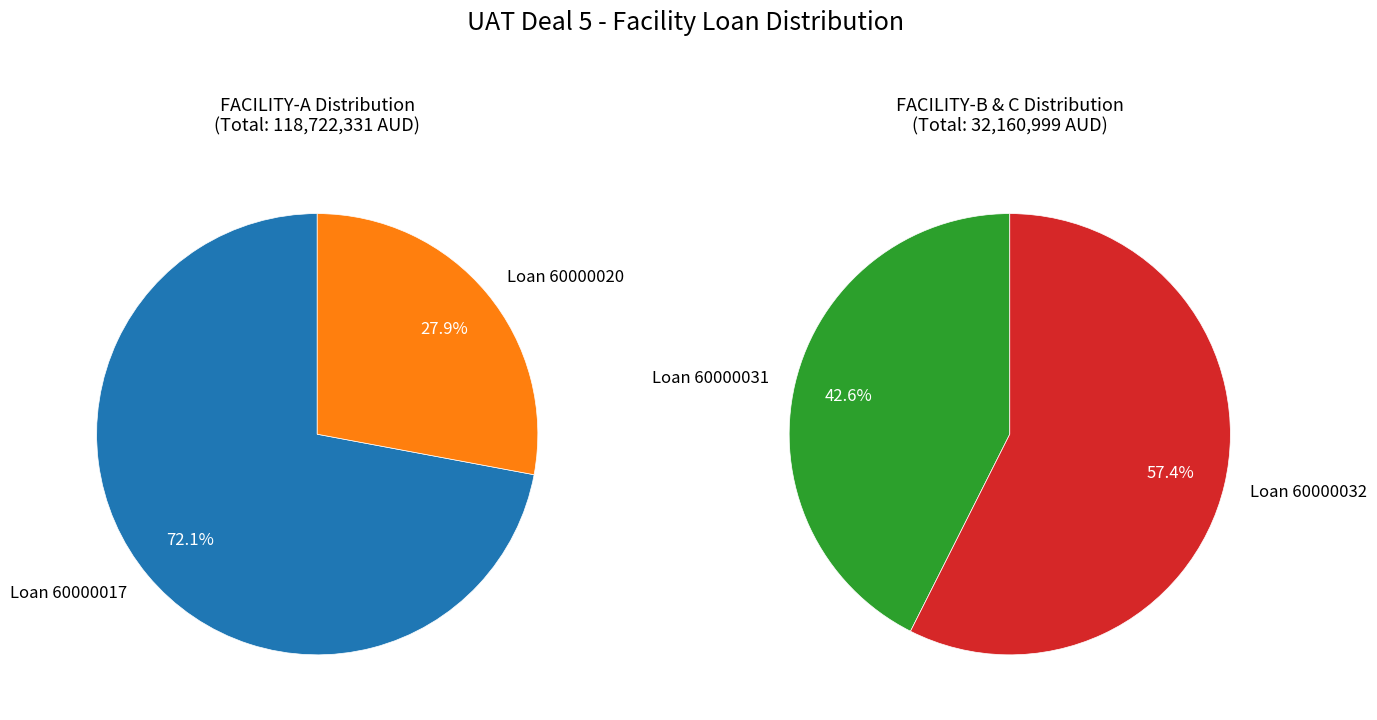

Between FACILITY-A (60000020) and FACILITY-C (60000032), which is larger?

FACILITY-A (60000020)